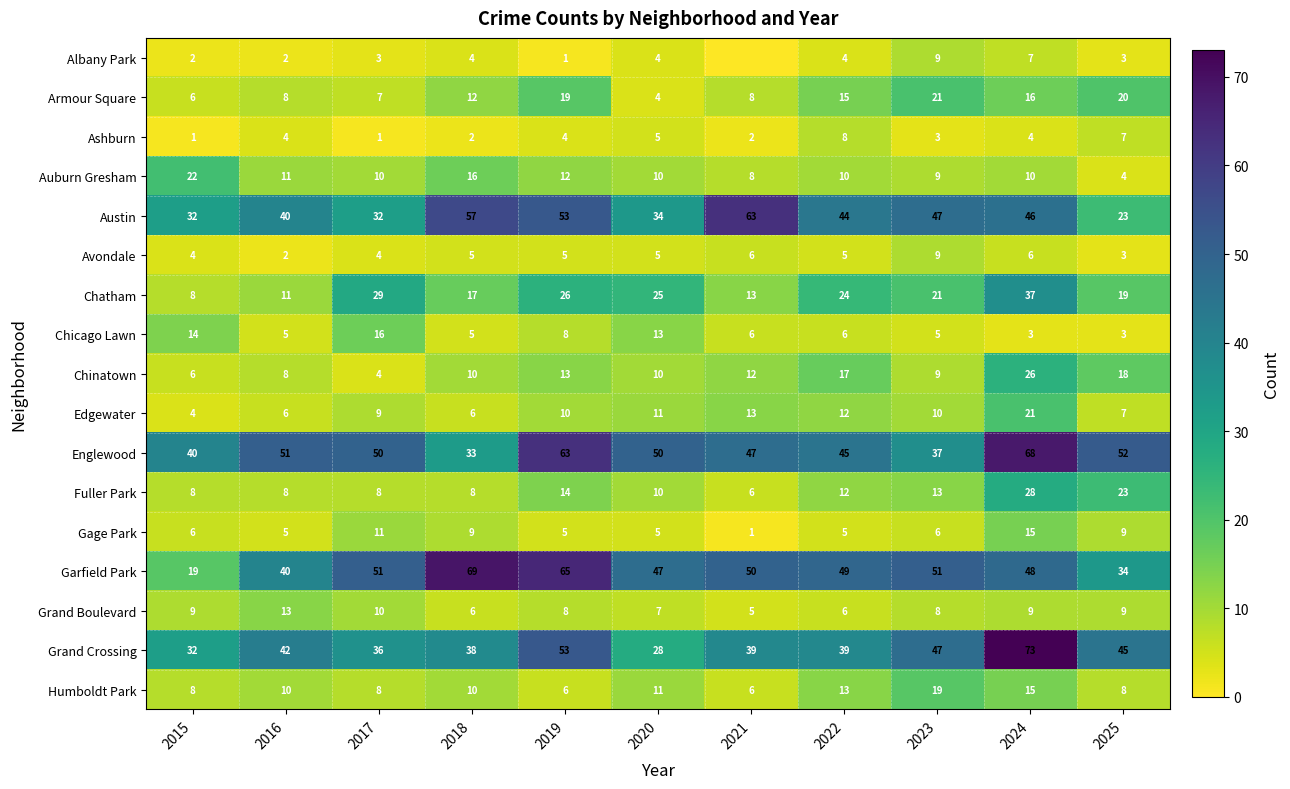

True or false: Chicago Lawn has a value of 10 at 2021.

False